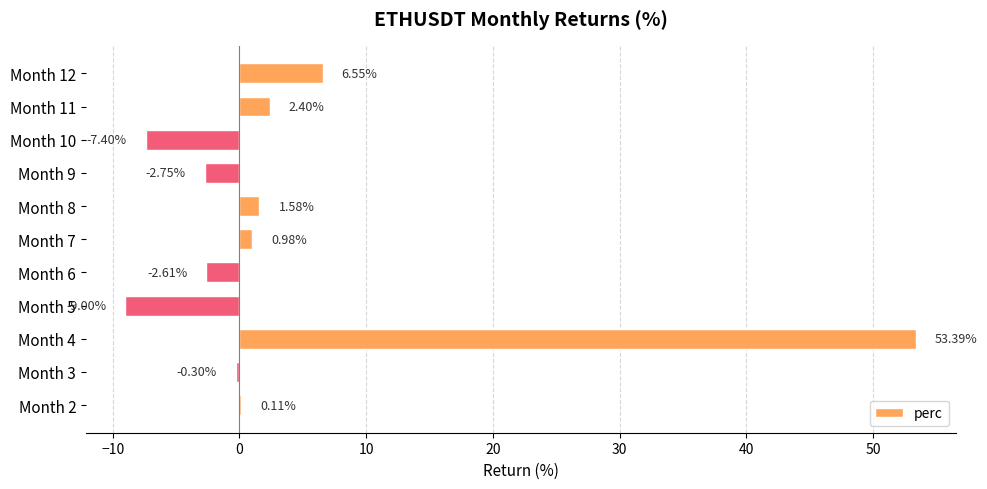

What is the sum of the values at Month 9 and Month 8?

-1.2